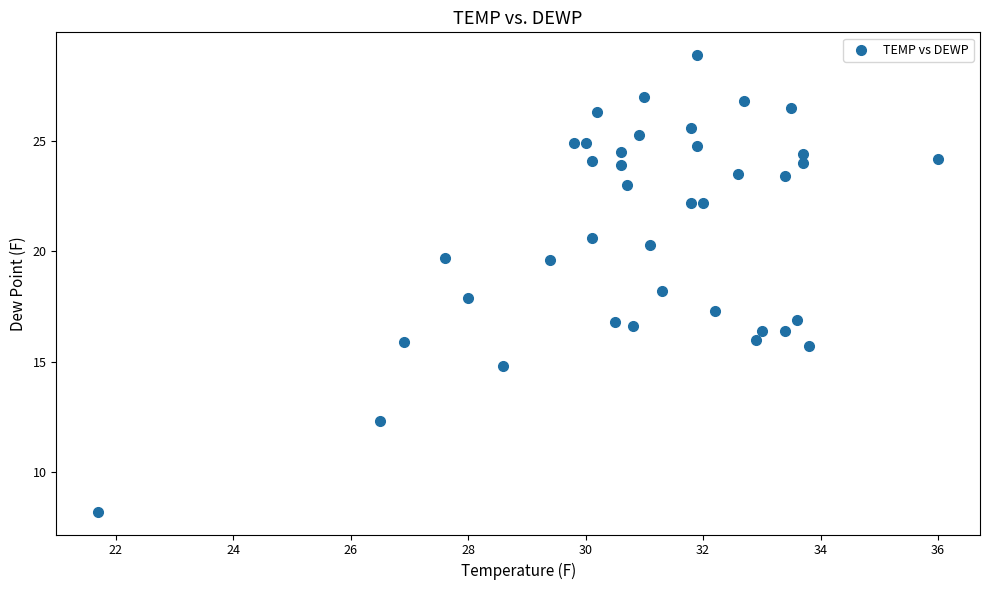

What is the range of X values (max minus min)?

14.3